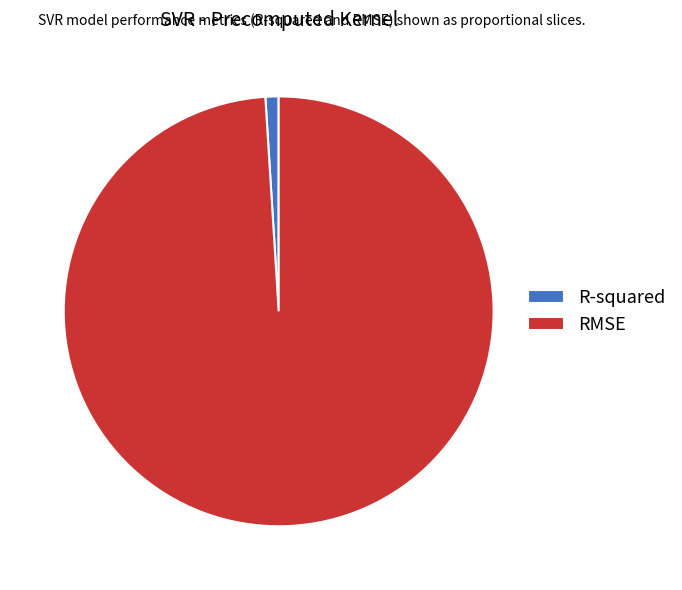

Does RMSE represent more than half of the total?

Yes